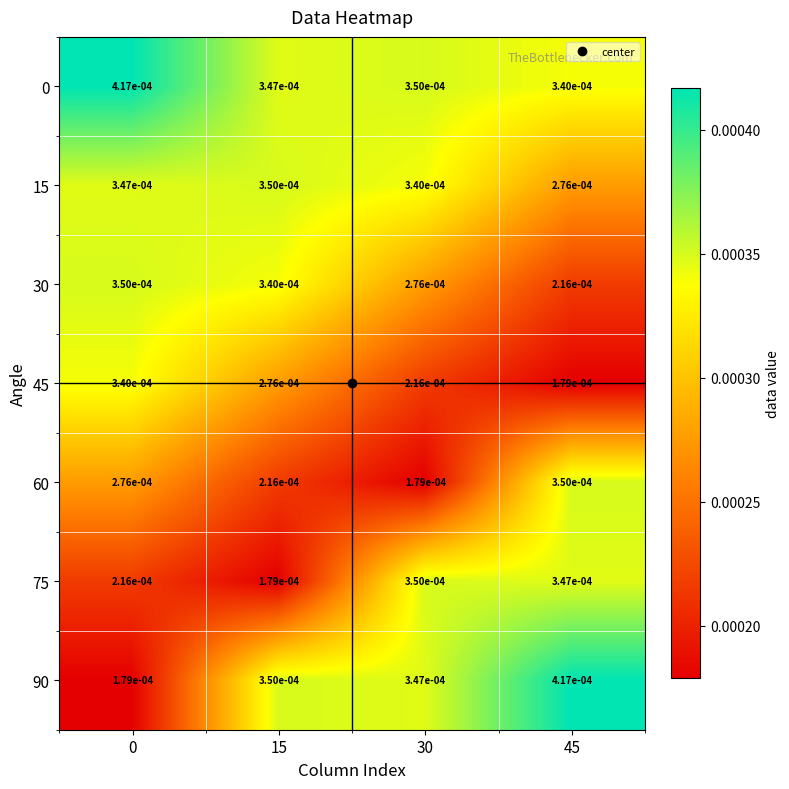

Is the value of 0 at 45 greater than the value of 30 at 0?

No